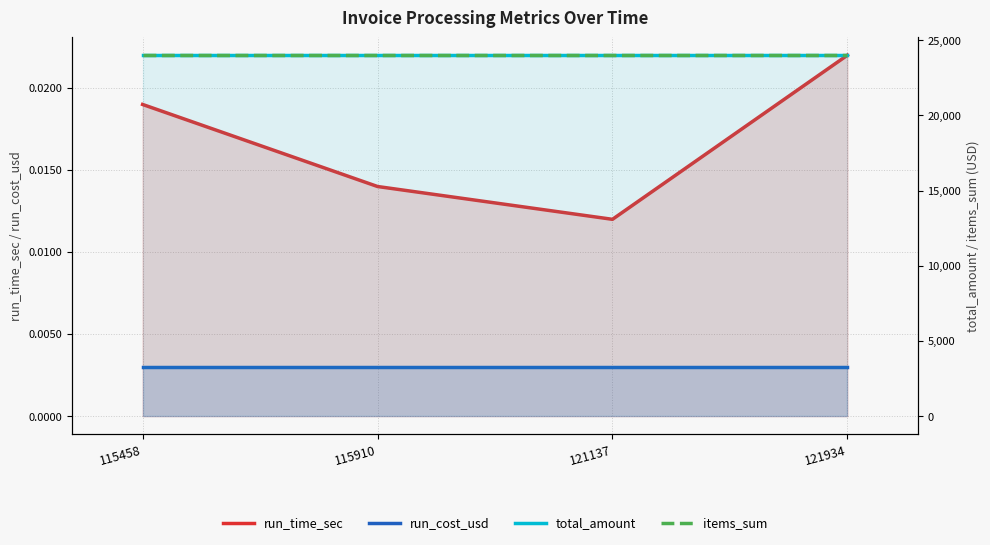

At which label is items_sum closest to 24000?

115458